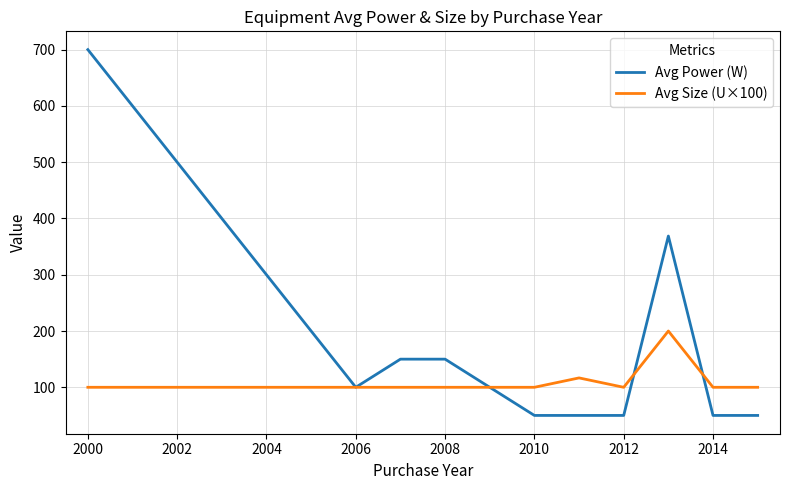

List the series in order of their peak value, lowest first.

Avg Size (U×100), Avg Power (W)